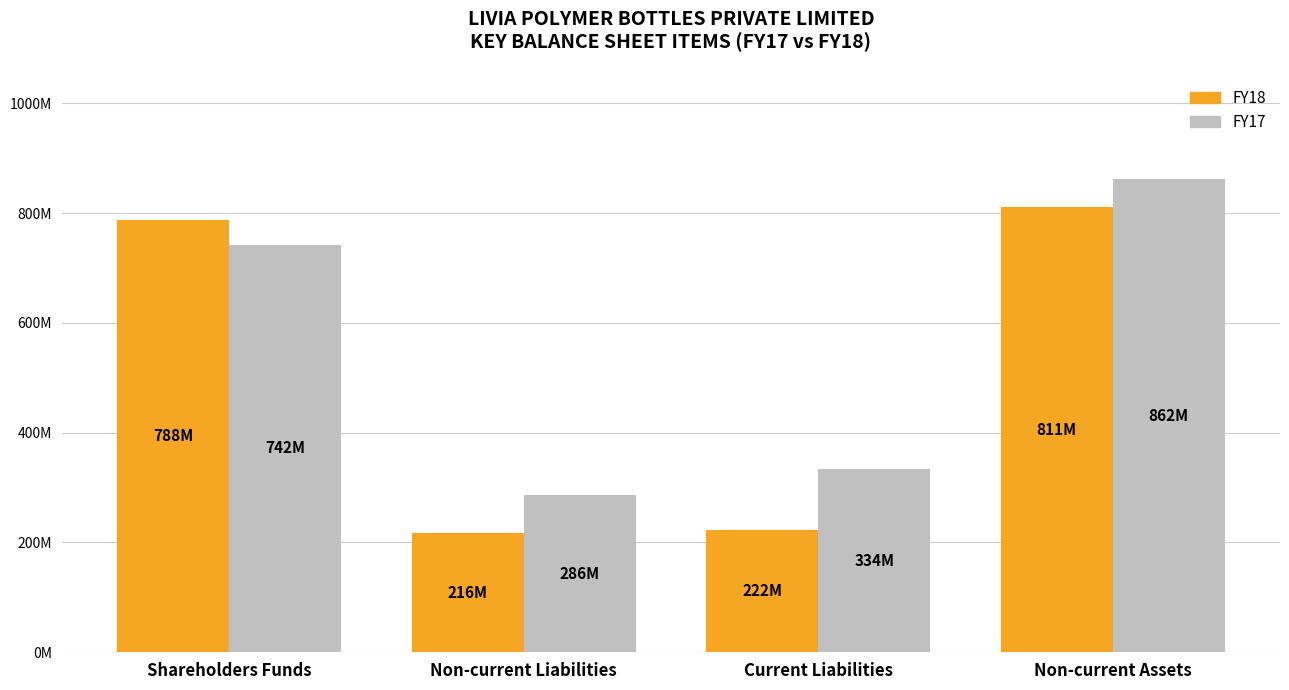

What is the lowest value of the FY18 series?

216469583